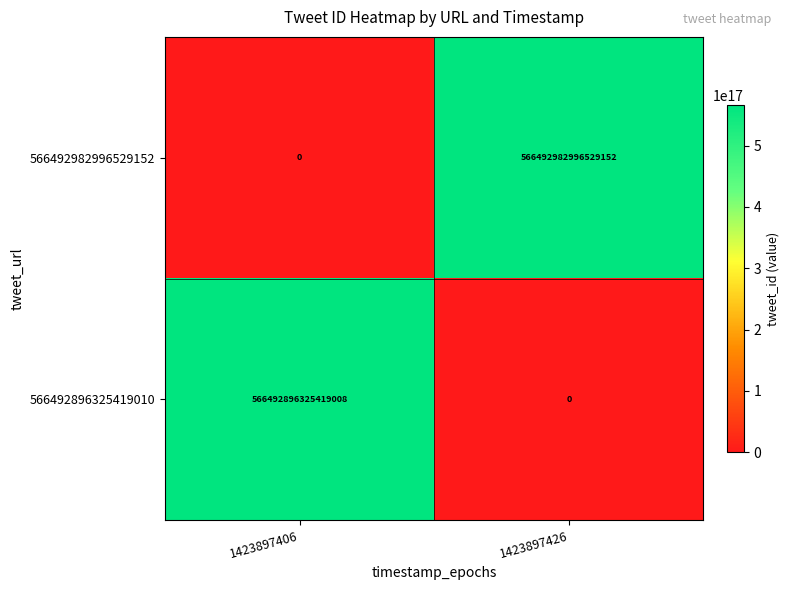

The value of 566492896325419010 at 1423897426 is 367080963572629696. True or false?

False